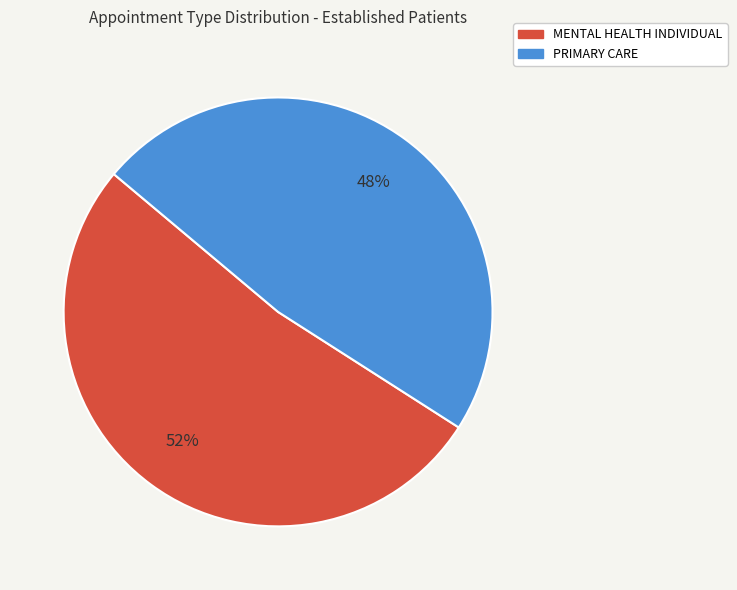

Is the sum of MENTAL HEALTH INDIVIDUAL and PRIMARY CARE greater than half?

Yes